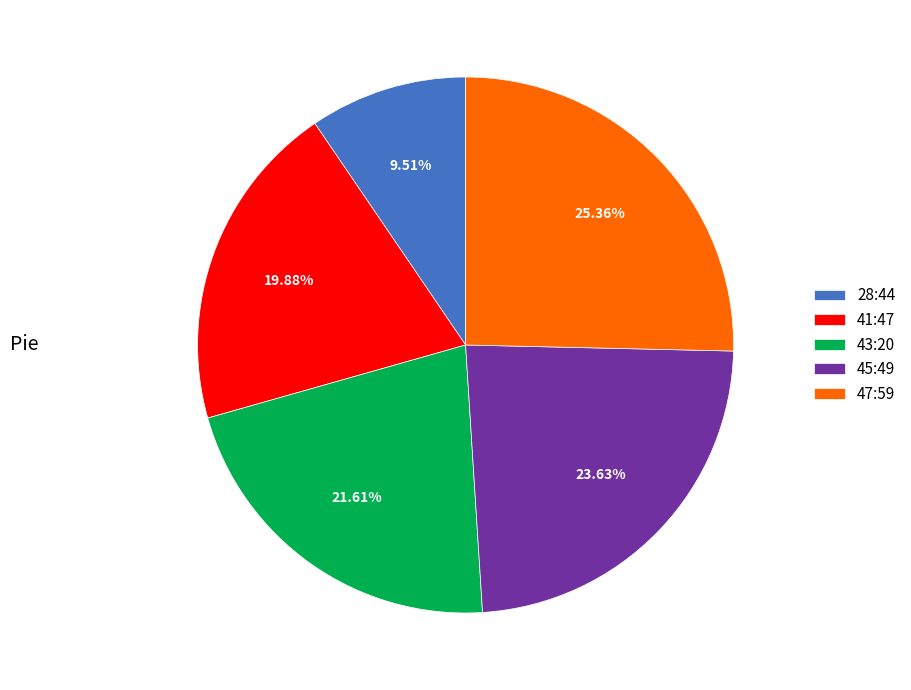

To the nearest percent, what percentage of the pie is 41:47?

20%